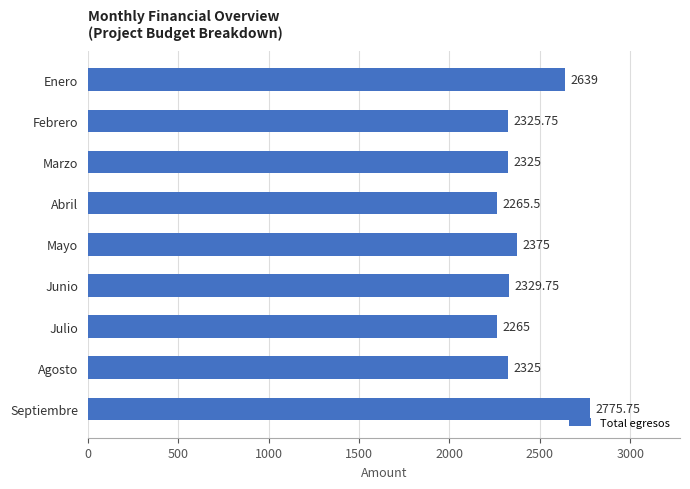

Approximately how many times larger is the value at Agosto compared to Junio?

1.0